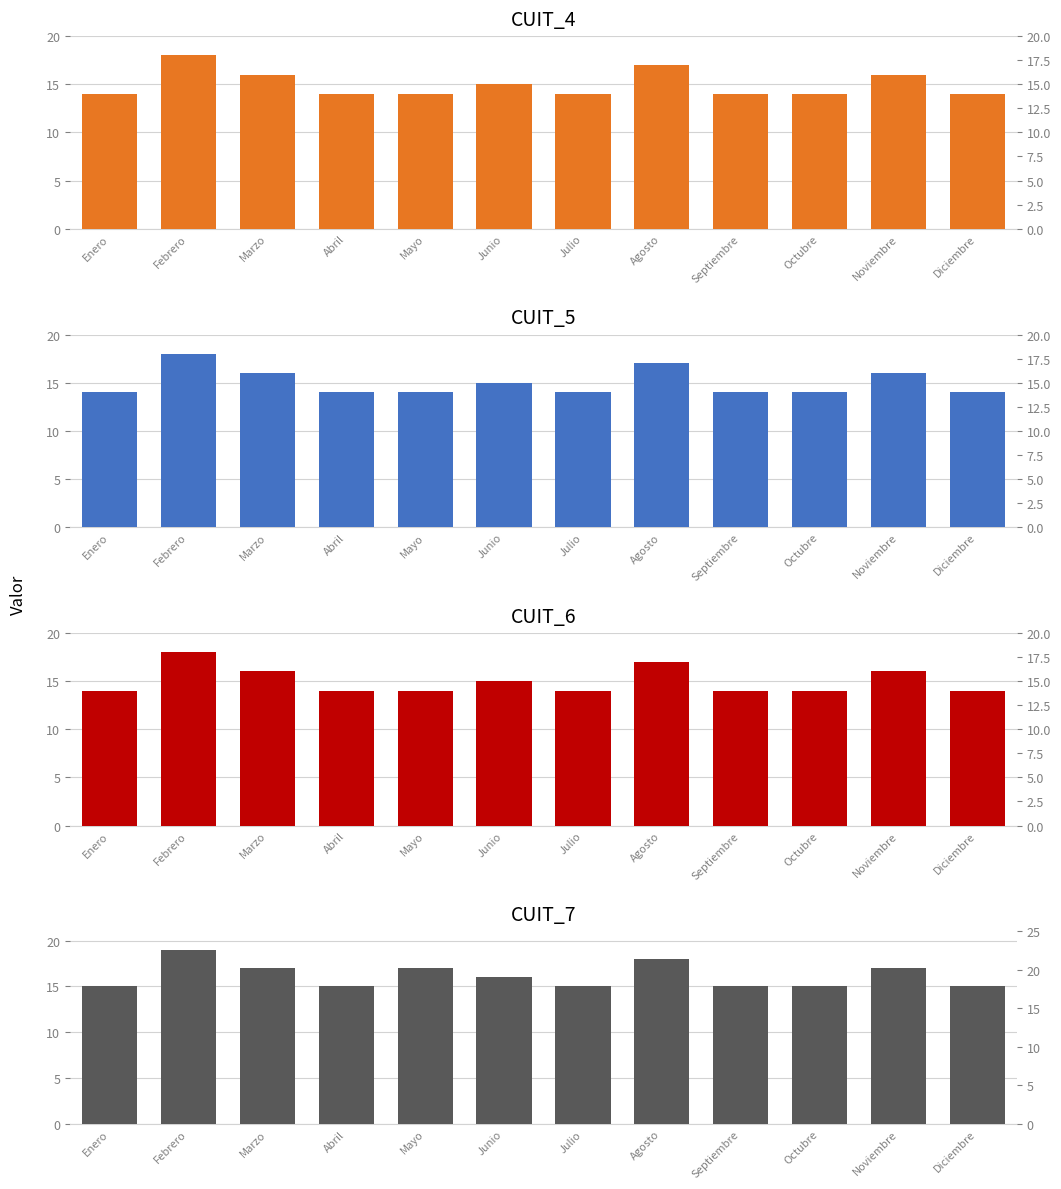

How many bars are there in each group?

4